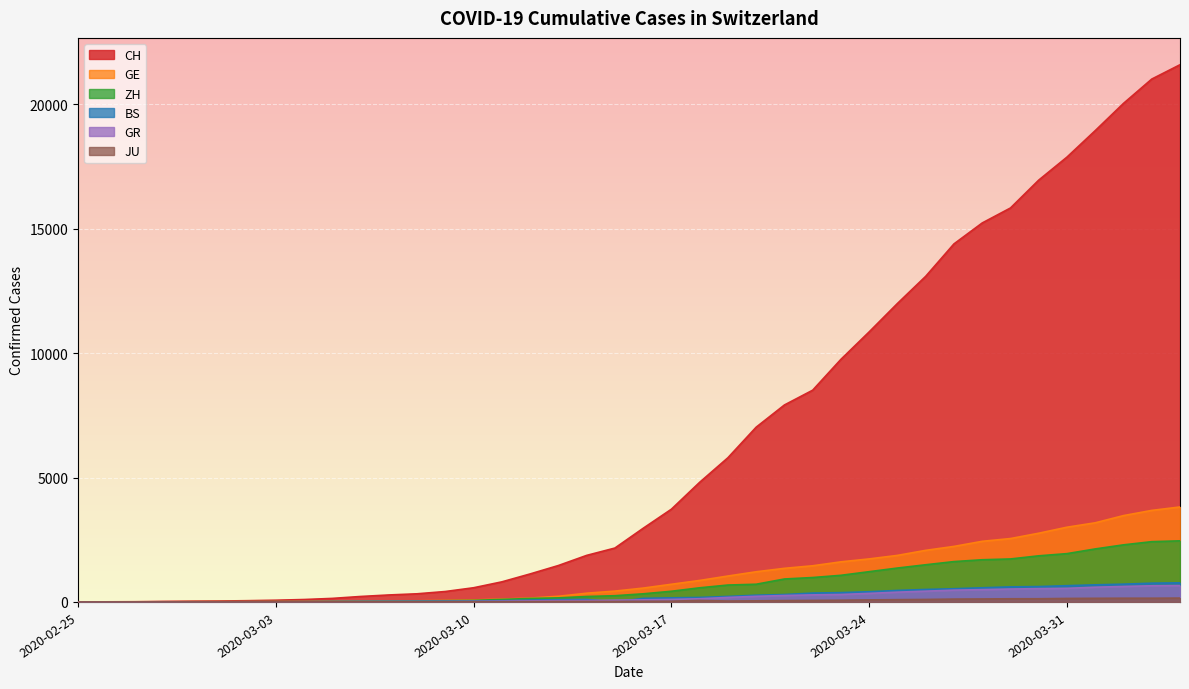

What is the label of the 28th point from the left?

2020-03-23